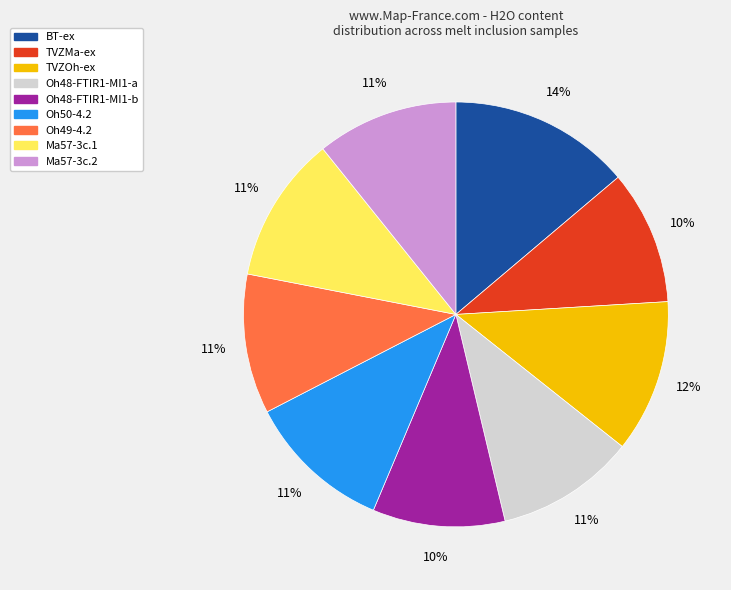

Count the number of slices in the pie.

9